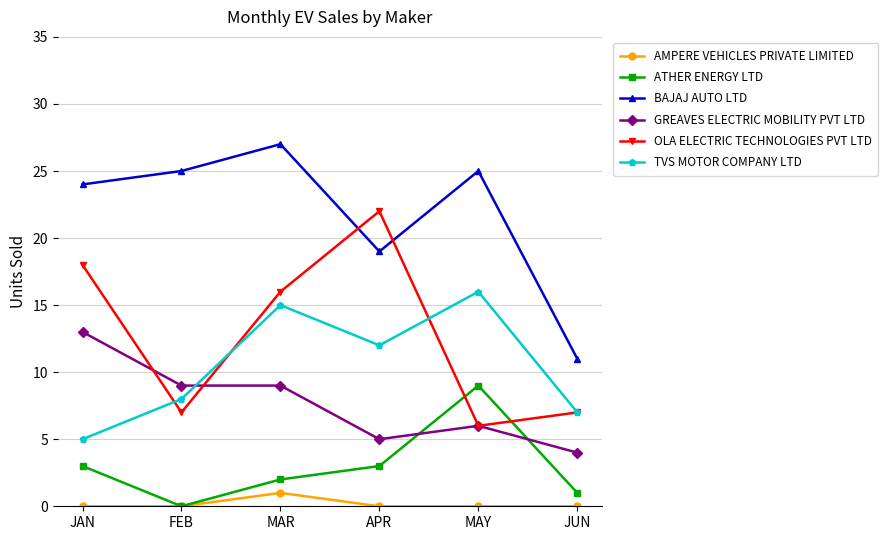

Which series has the largest total across all categories?

BAJAJ AUTO LTD